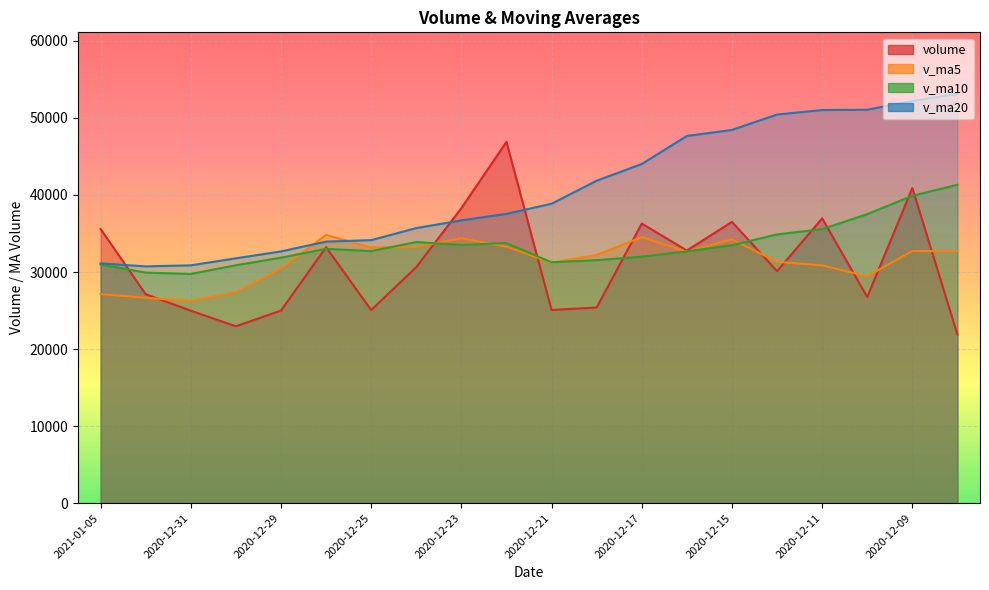

Where is the first local minimum for v_ma10?

2020-12-31